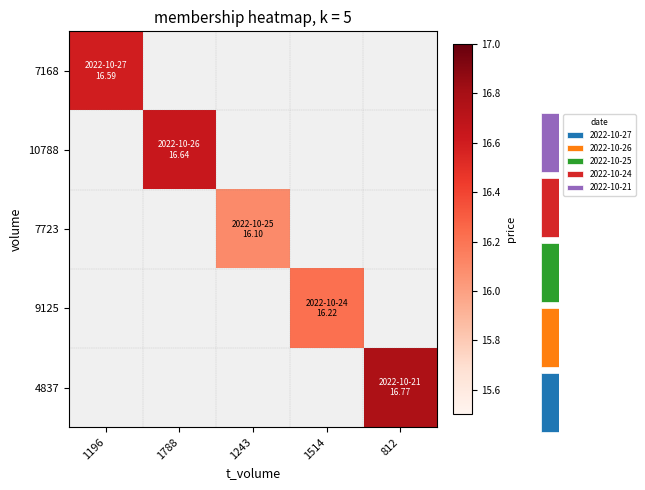

Rank the categories by 10788 value from lowest to highest.

1196, 1243, 1514, 812, 1788